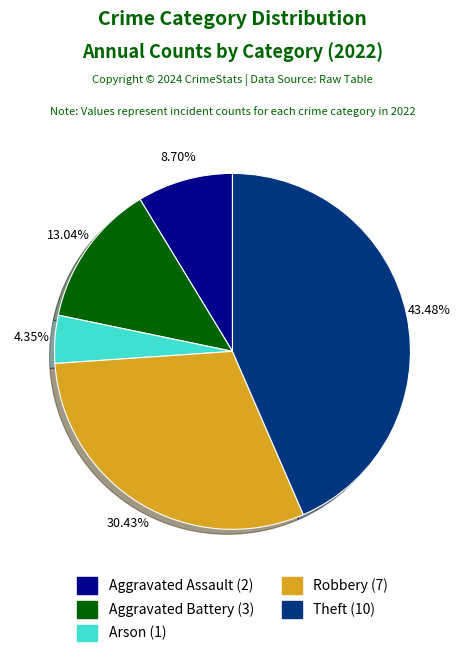

What is the smallest slice in the pie chart?

Arson